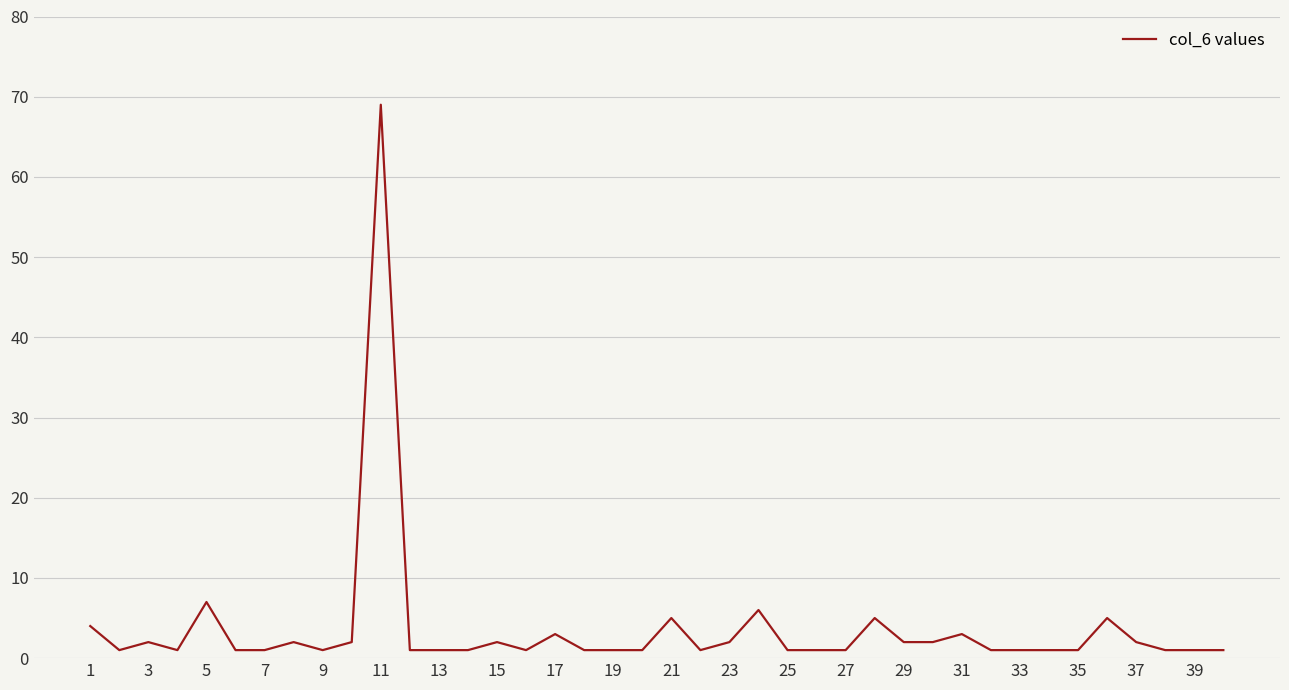

What is the greatest value displayed?

69